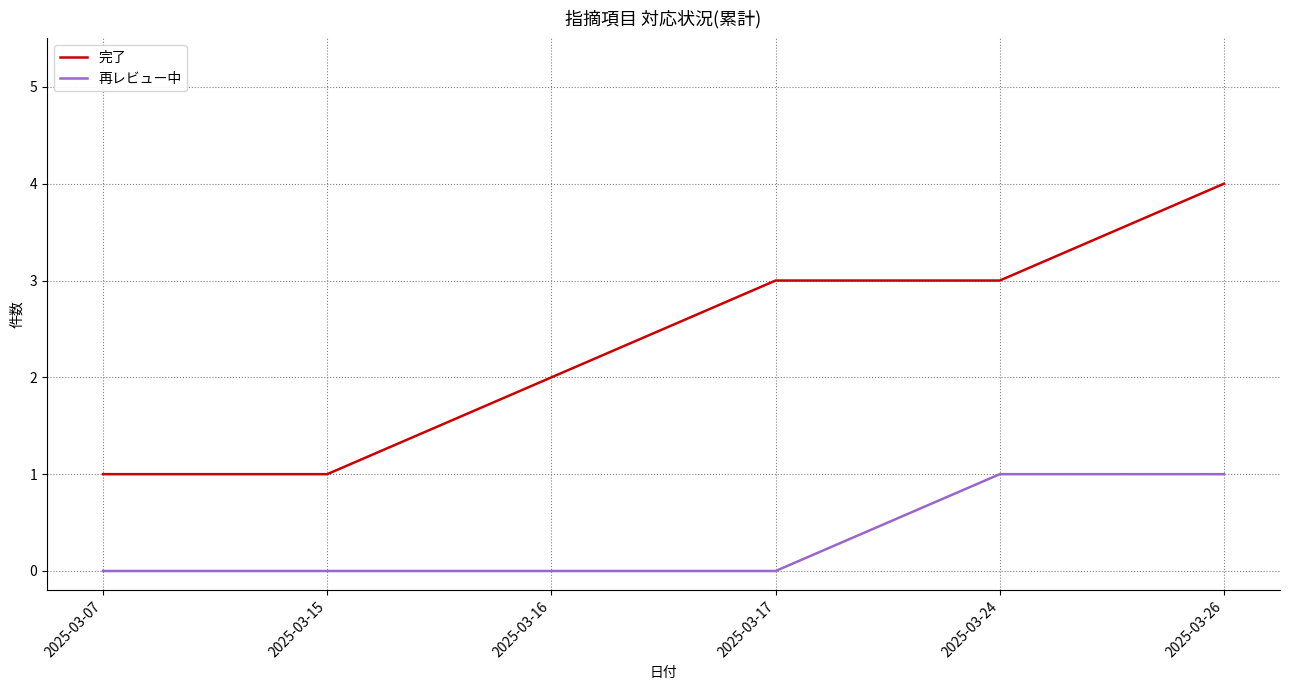

Rank the series by their maximum value, from highest to lowest.

完了, 再レビュー中